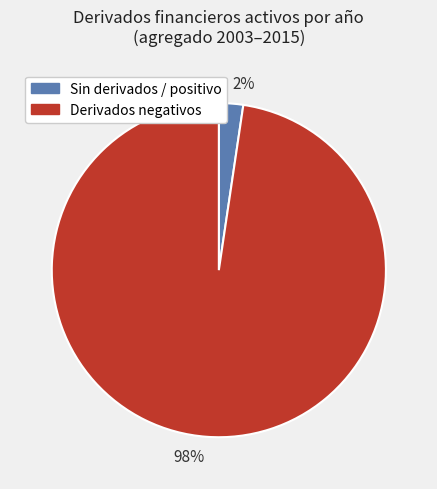

Does 98% represent more than half of the total?

Yes